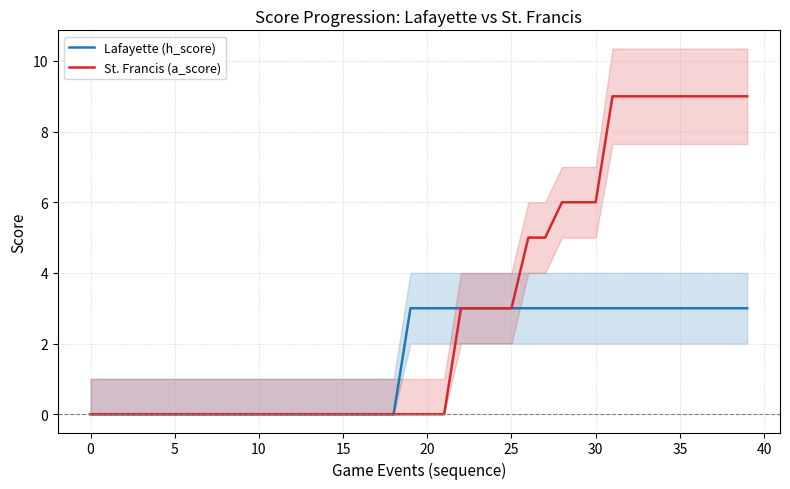

What is the highest value of the Lafayette (h_score) series?

3